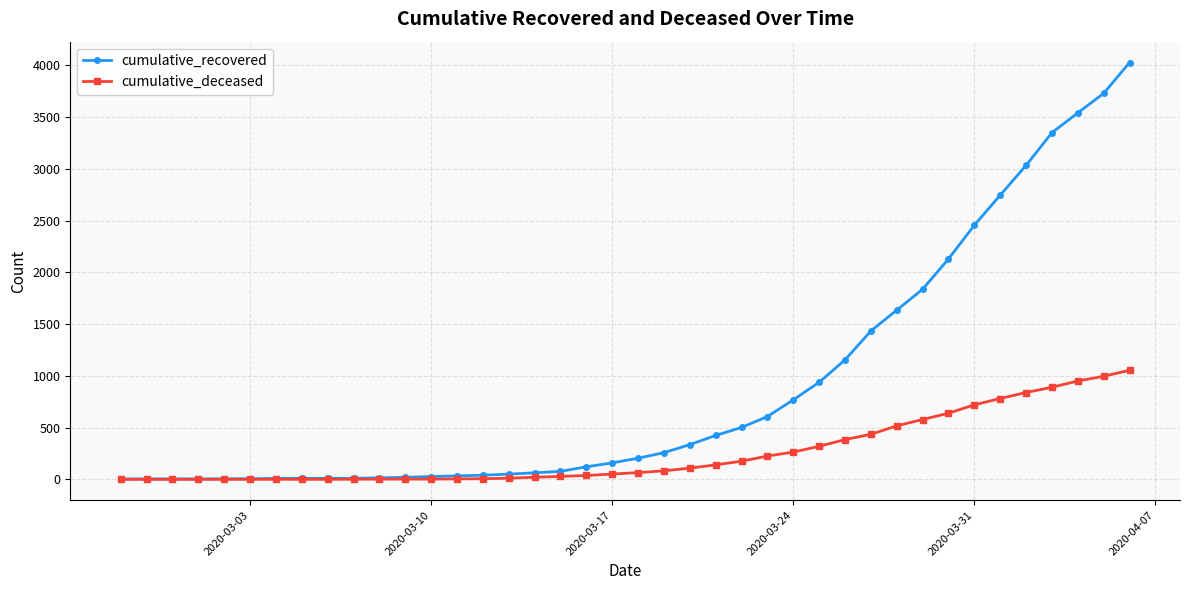

What is the maximum value shown in the chart?

4028